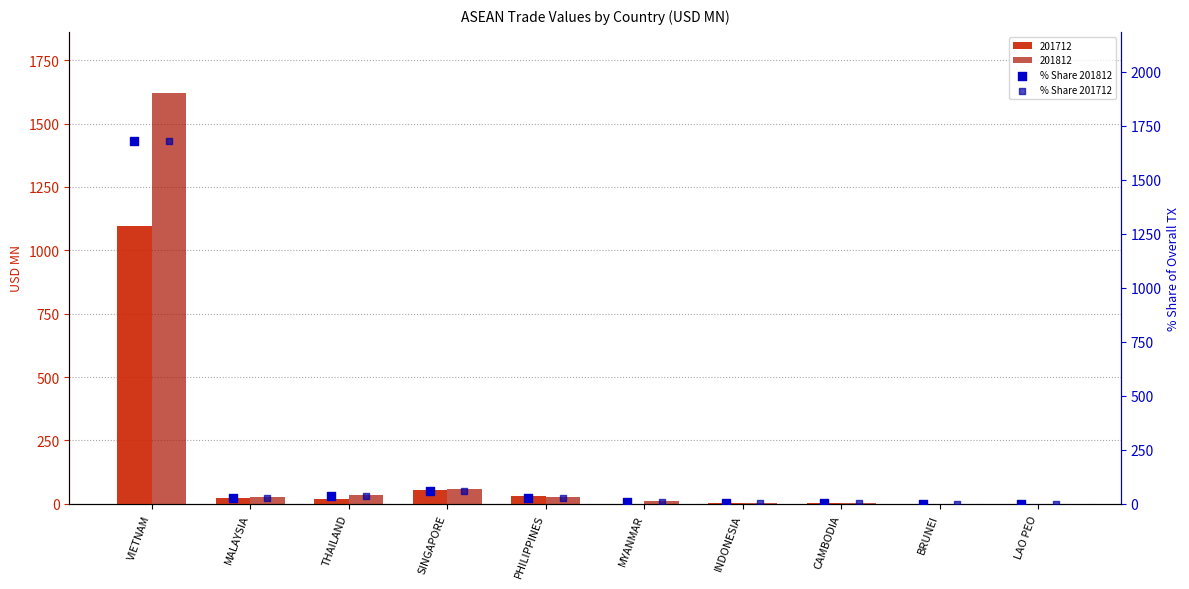

Which series has the largest Y range (max minus min)?

% Share 201812